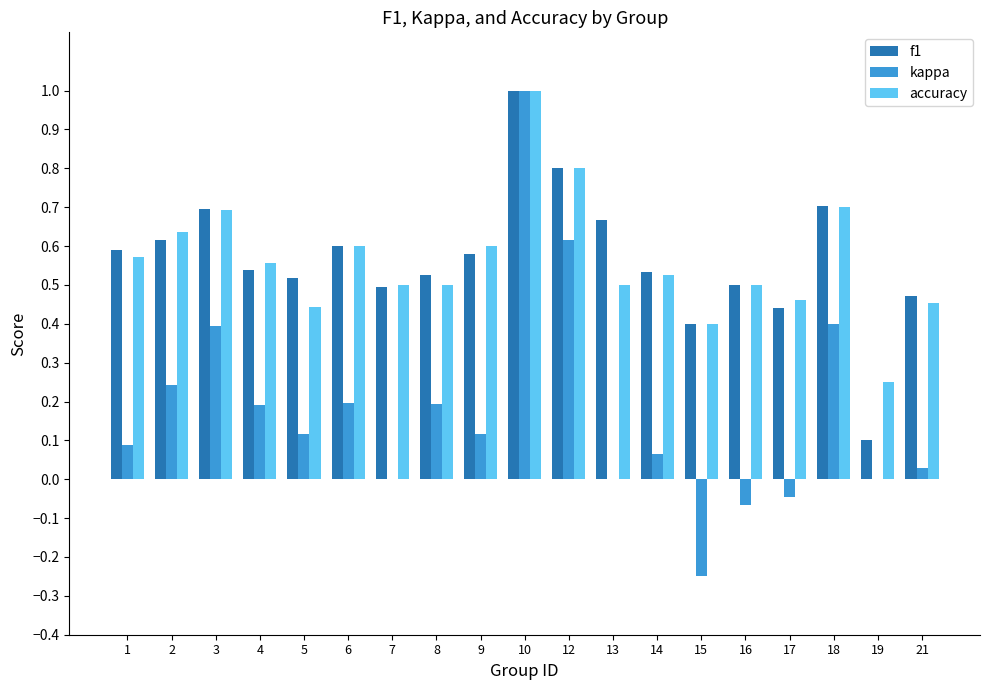

What is the sum of all f1 values?

10.8